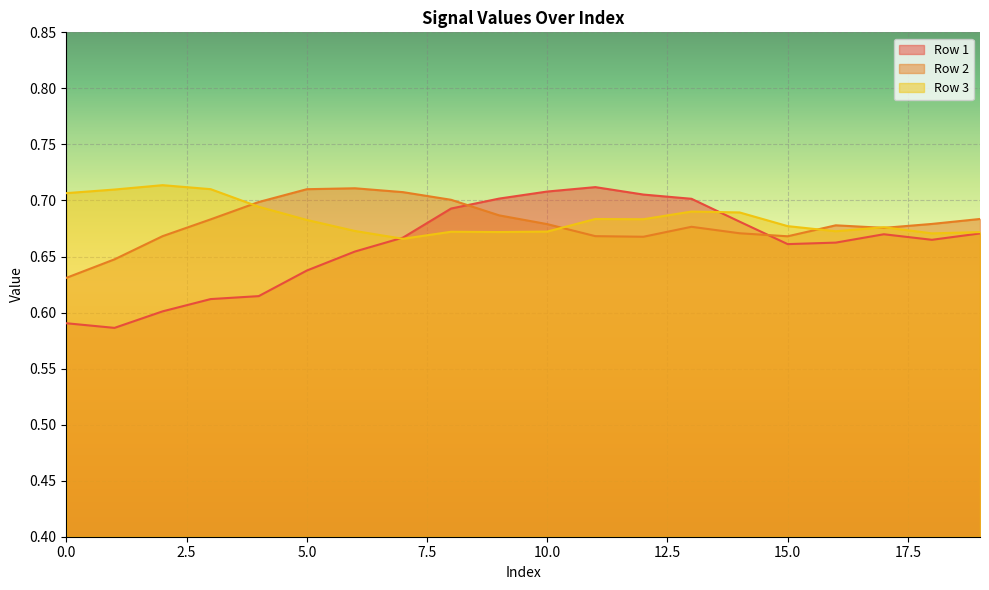

What is the value of the Row 3 point at the 8th from the left?

0.7